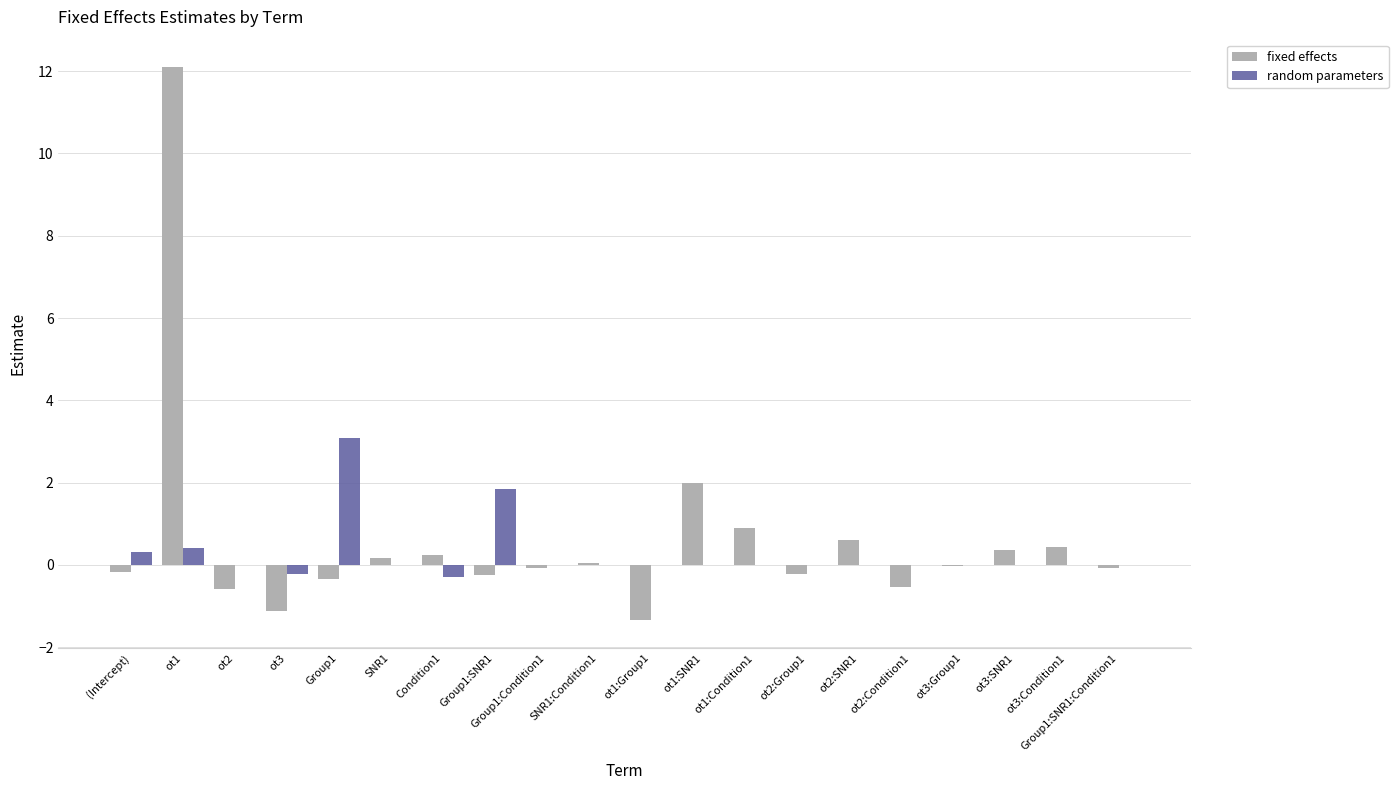

What is the sum of all random parameters values?

5.1